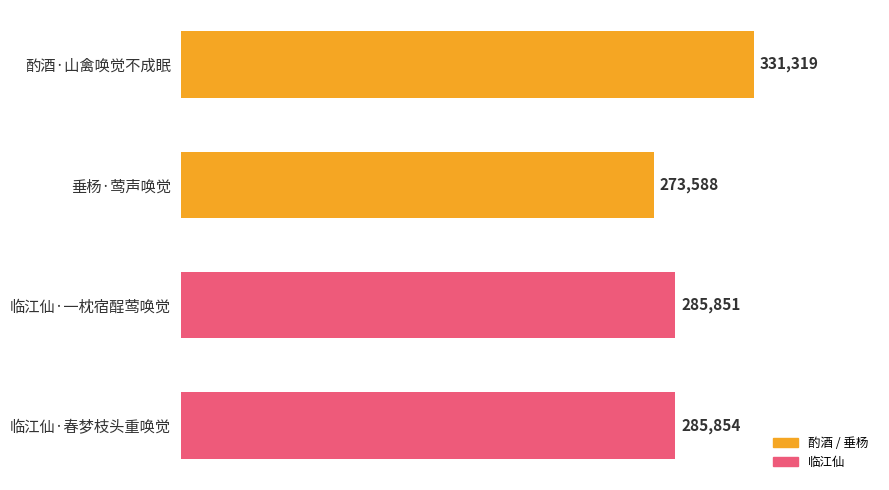

What is the label of the 4th bar from the bottom?

酌酒·山禽唤觉不成眠